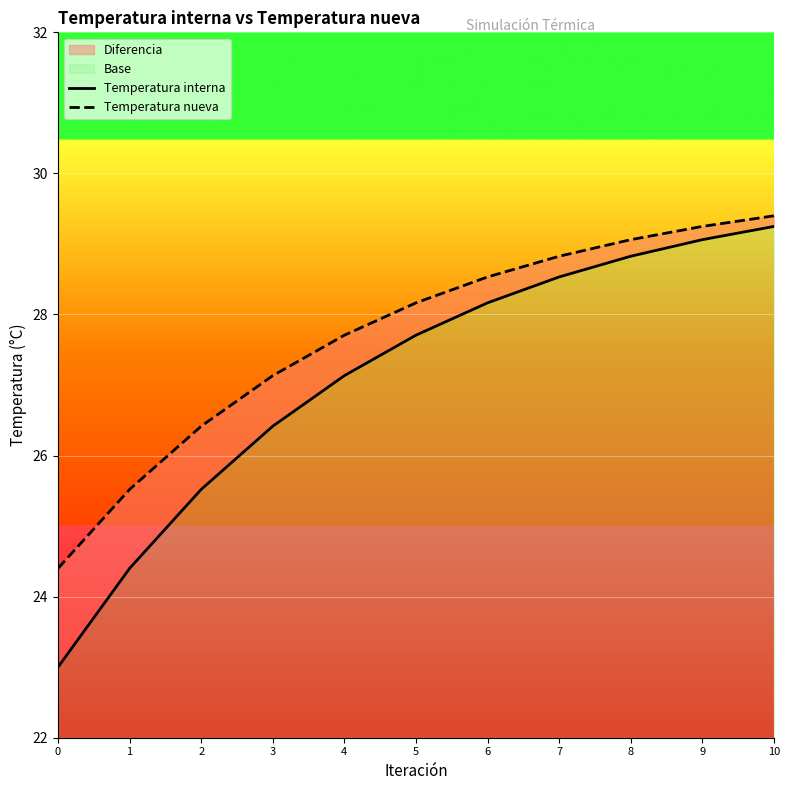

At how many categories does at least one series exceed 27?

8